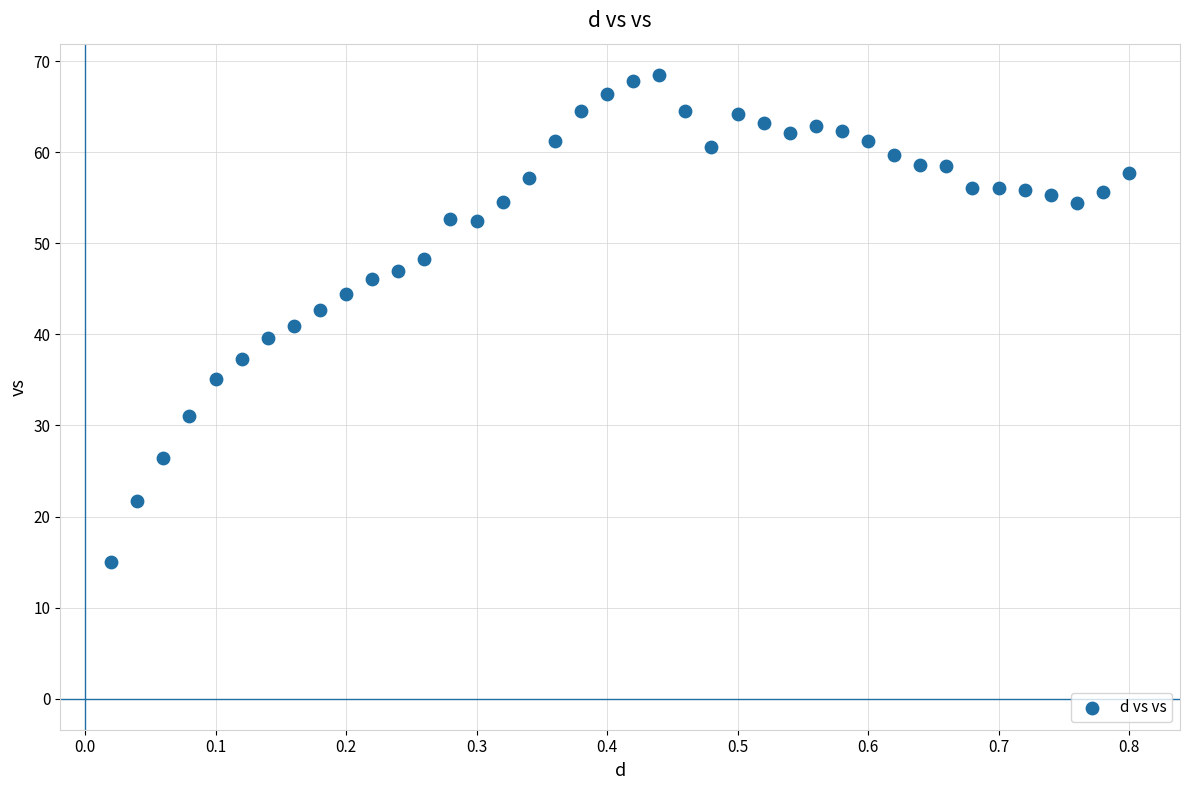

What is the range of Y values (max minus min)?

53.6